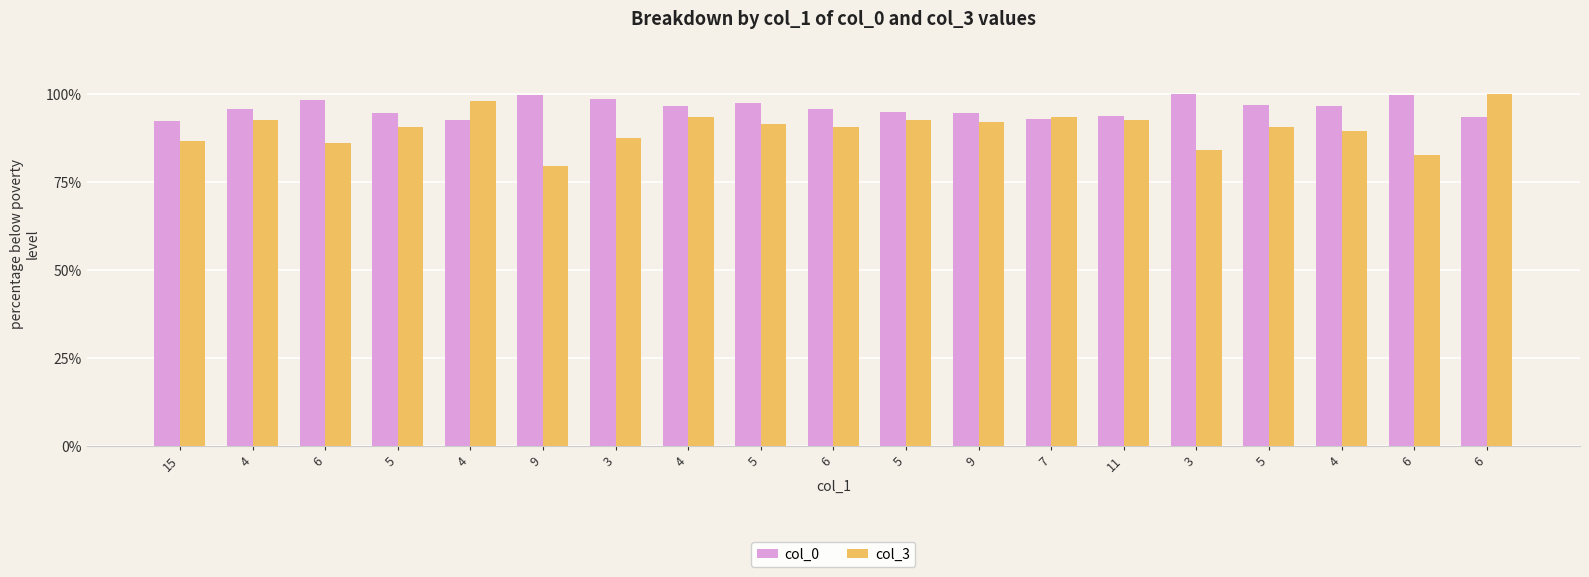

At which label does col_0 reach its peak?

3